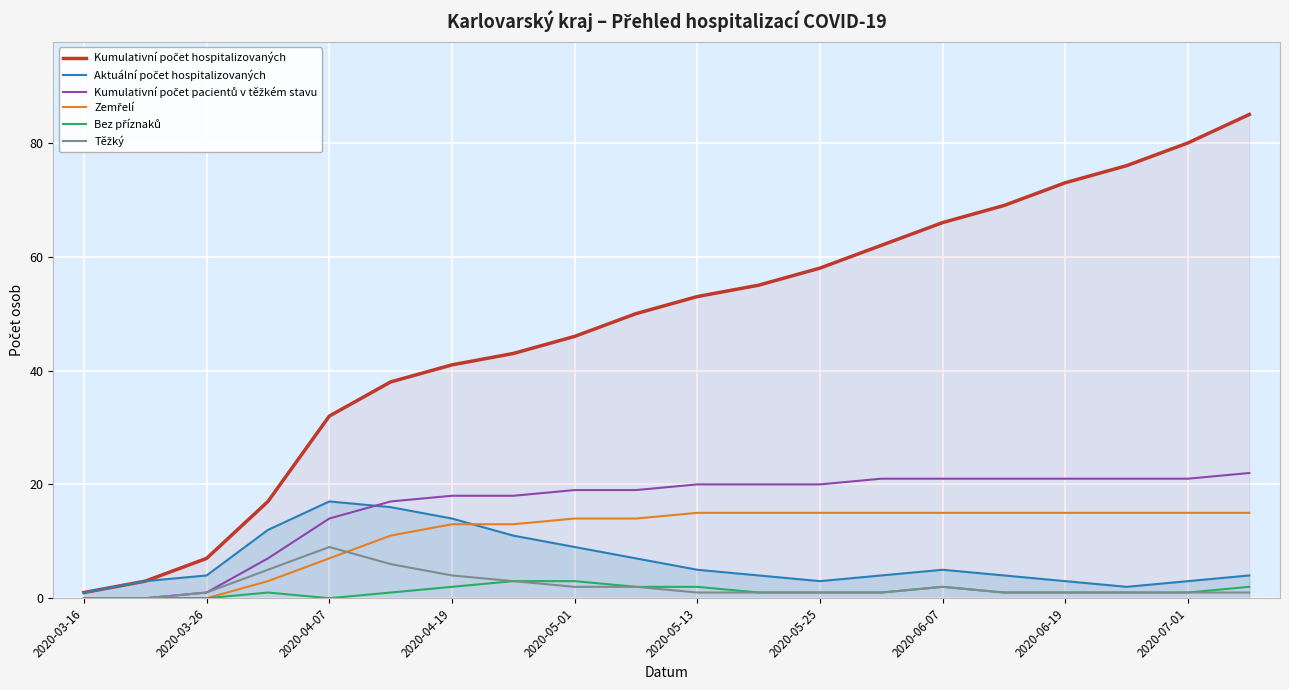

Rank the series by their maximum value, from lowest to highest.

Bez příznaků, Těžký, Zemřelí, Aktuální počet hospitalizovaných, Kumulativní počet pacientů v těžkém stavu, Kumulativní počet hospitalizovaných